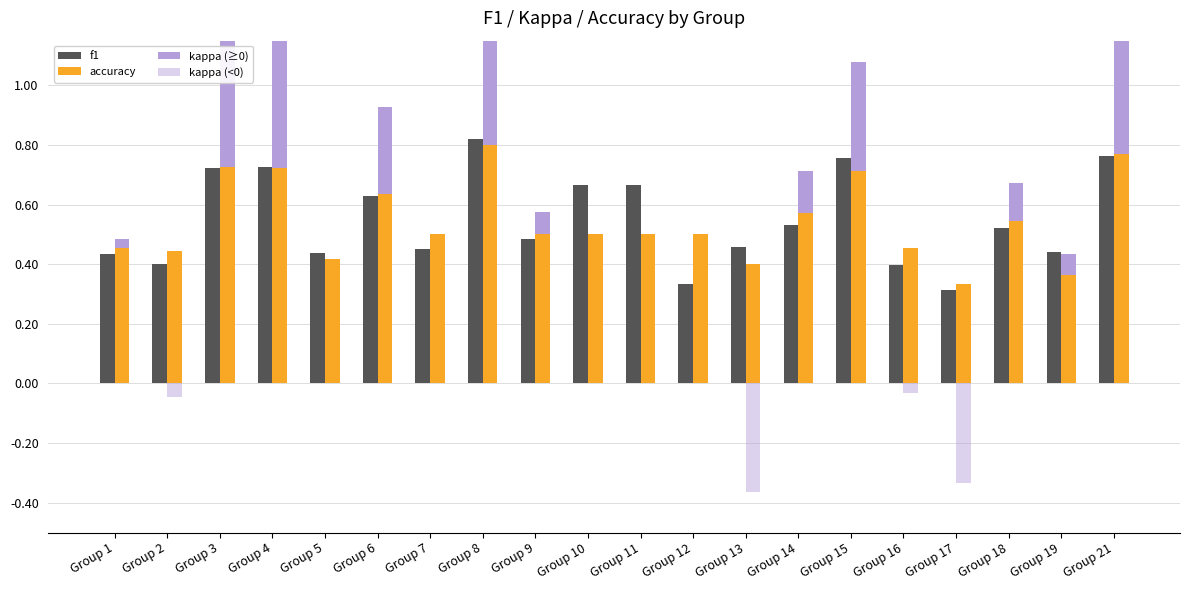

What is the total value across all series at Group 9?

1.1